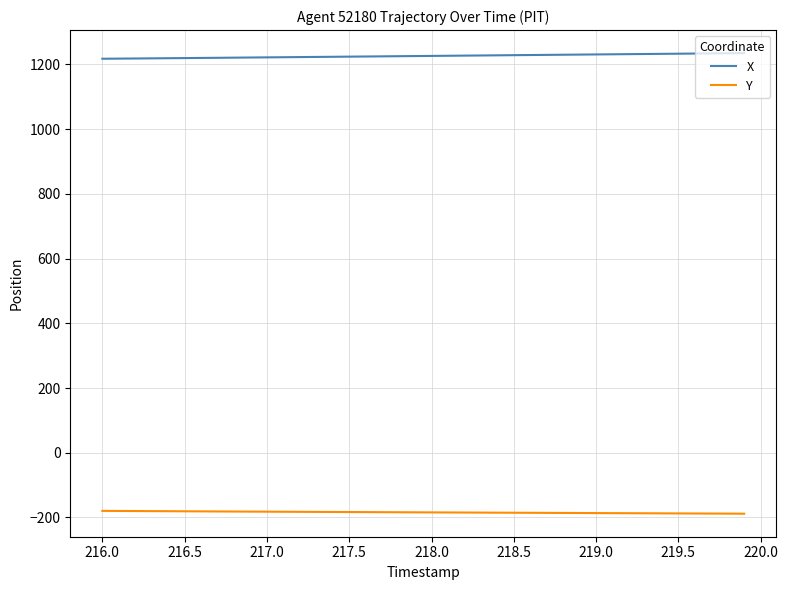

What is the average value of the Y series?

-184.1